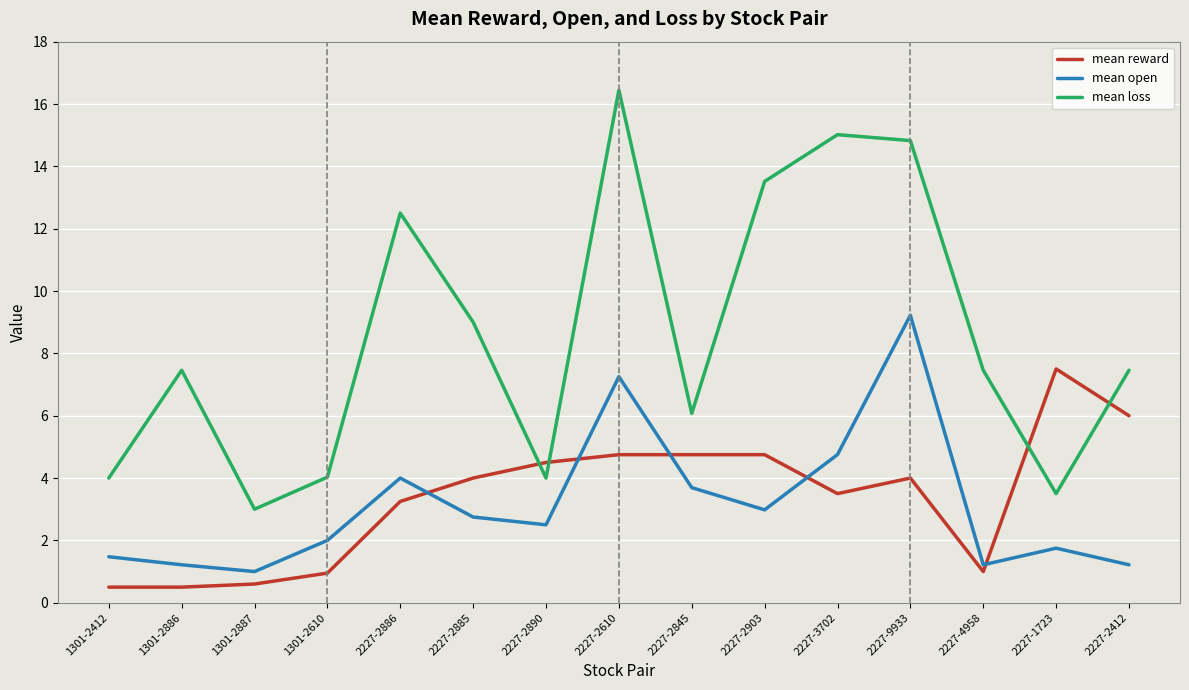

Which series has the widest spread of values?

mean loss